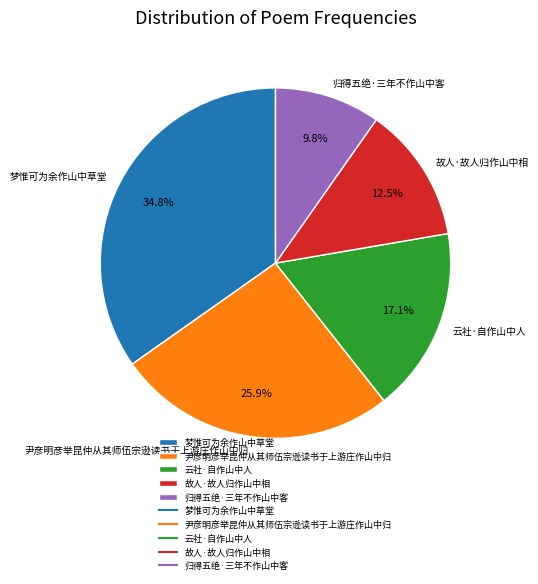

True or false: 故人·故人归作山中相 accounts for 5% of the total.

False